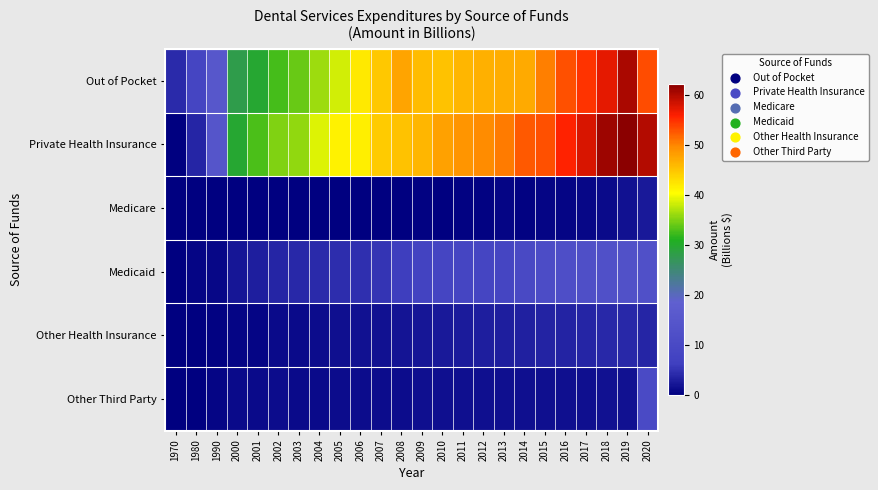

Which series has the largest range (max minus min)?

Private Health Insurance